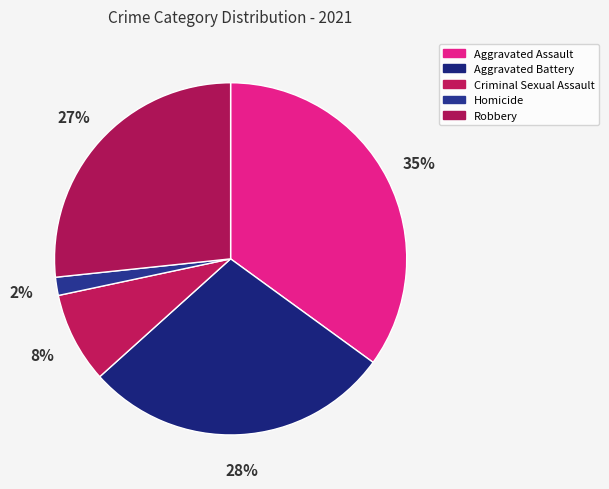

Which category has the smallest portion of the pie?

Homicide